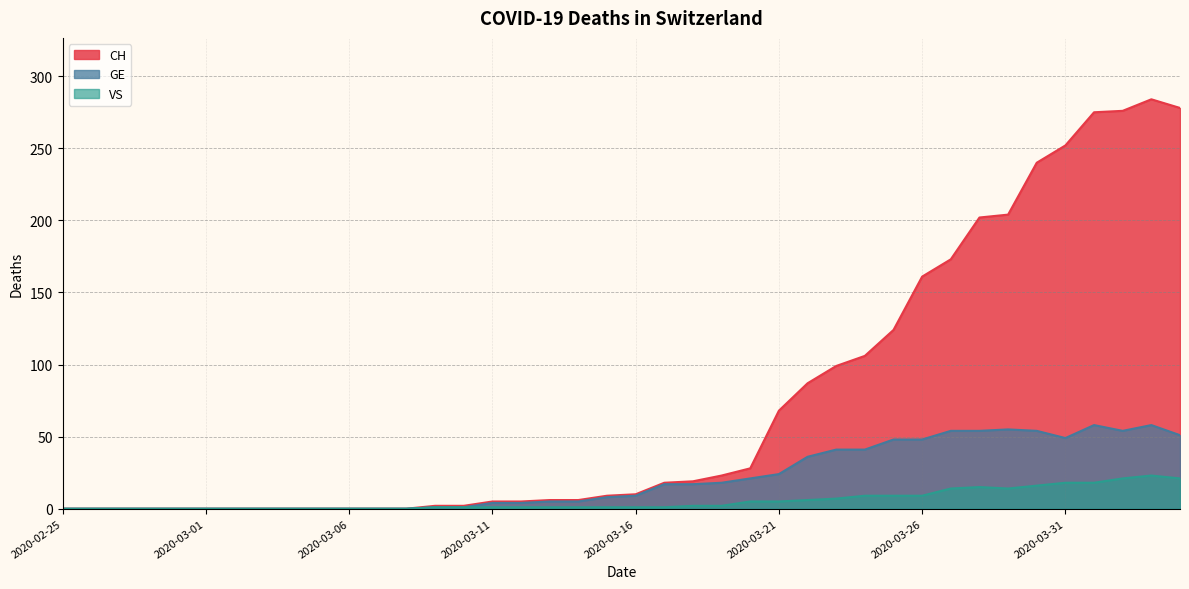

True or false: GE has a value of 54 at 2020-04-02.

True